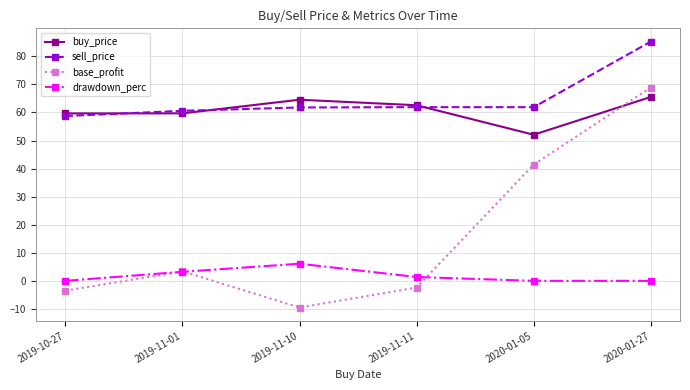

At which category is the sum across all series the highest?

2020-01-27